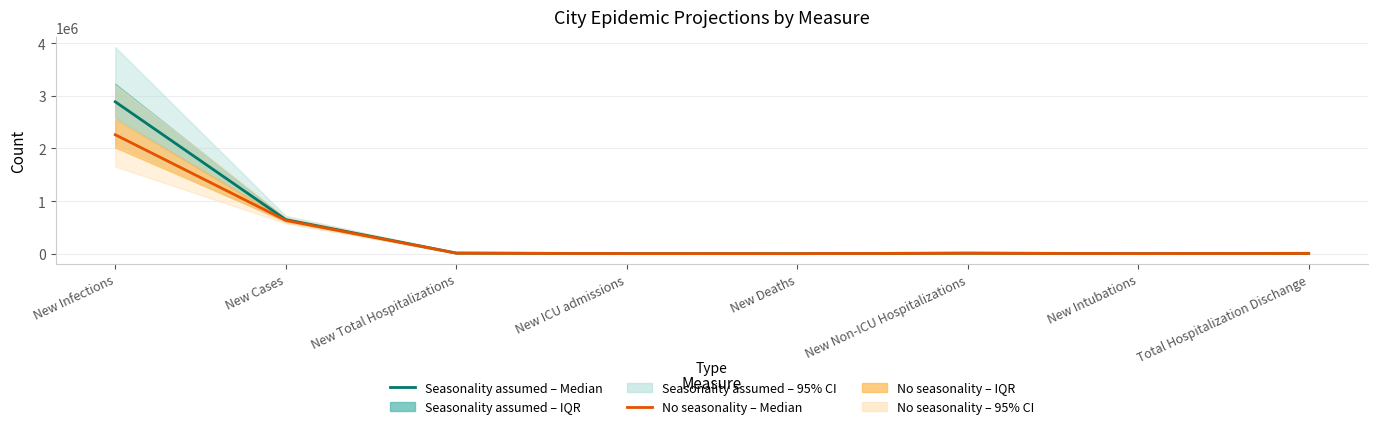

True or false: Seasonality assumed – Median and No seasonality – Median intersect in this chart.

False